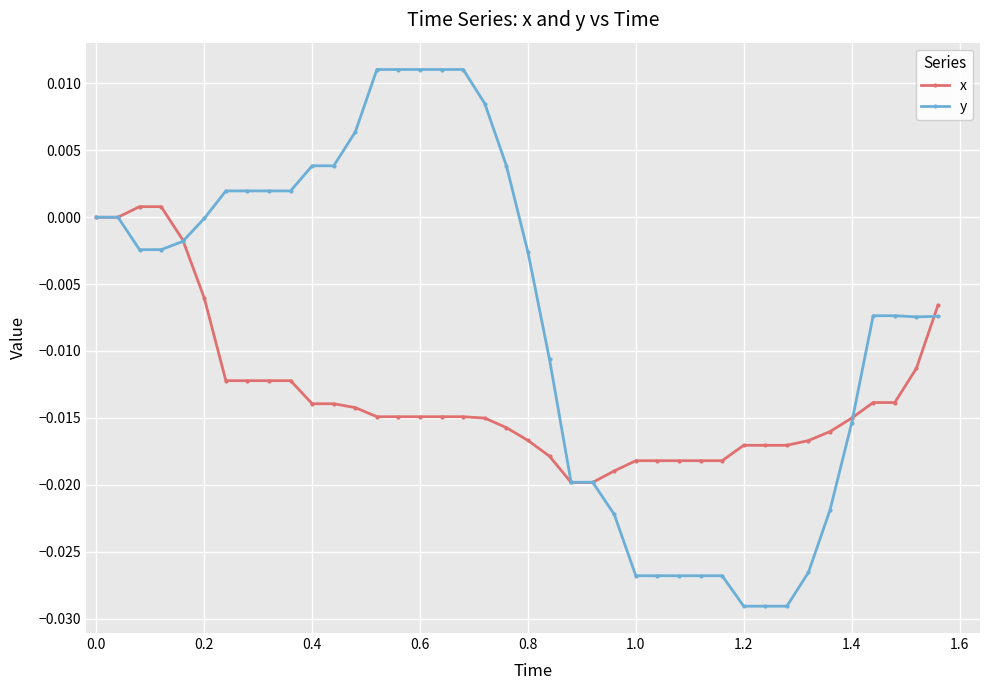

How many series are shown in this chart?

2